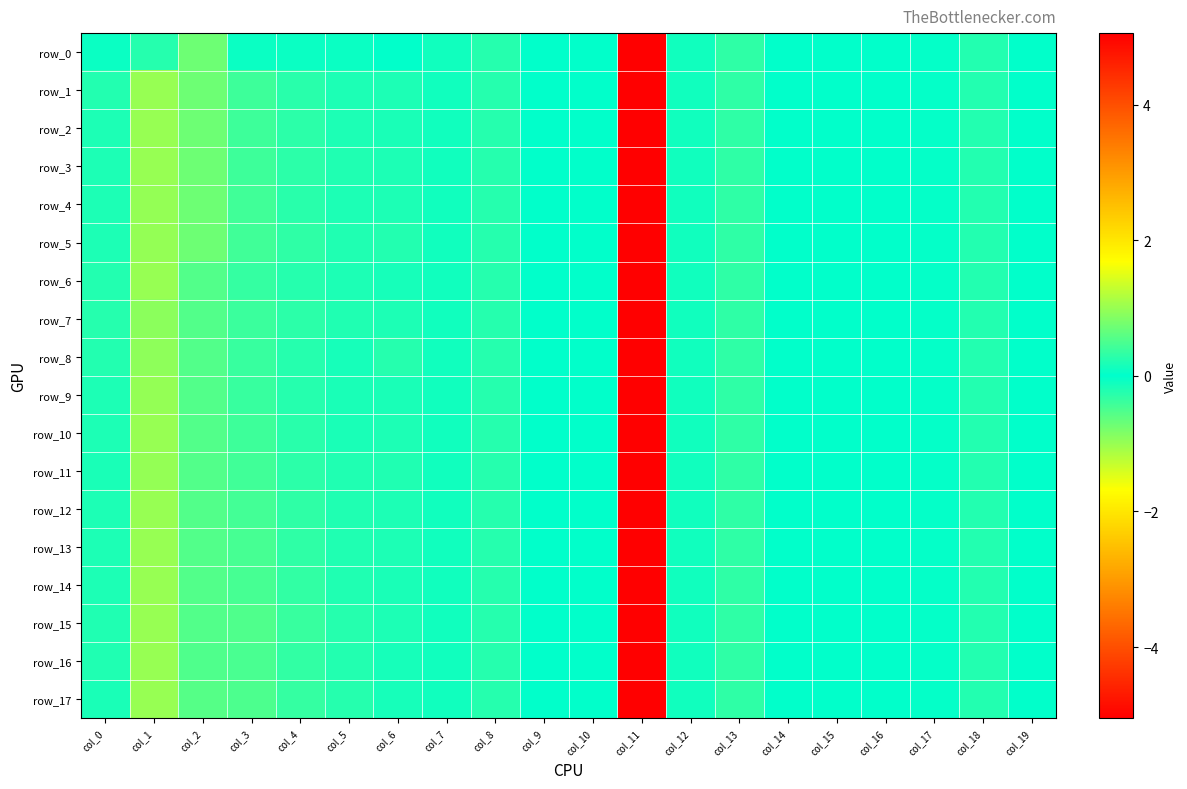

Rank the series by their maximum value, from highest to lowest.

row_1, row_6, row_10, row_12, row_13, row_14, row_15, row_16, row_2, row_3, row_17, row_4, row_5, row_9, row_11, row_8, row_7, row_0